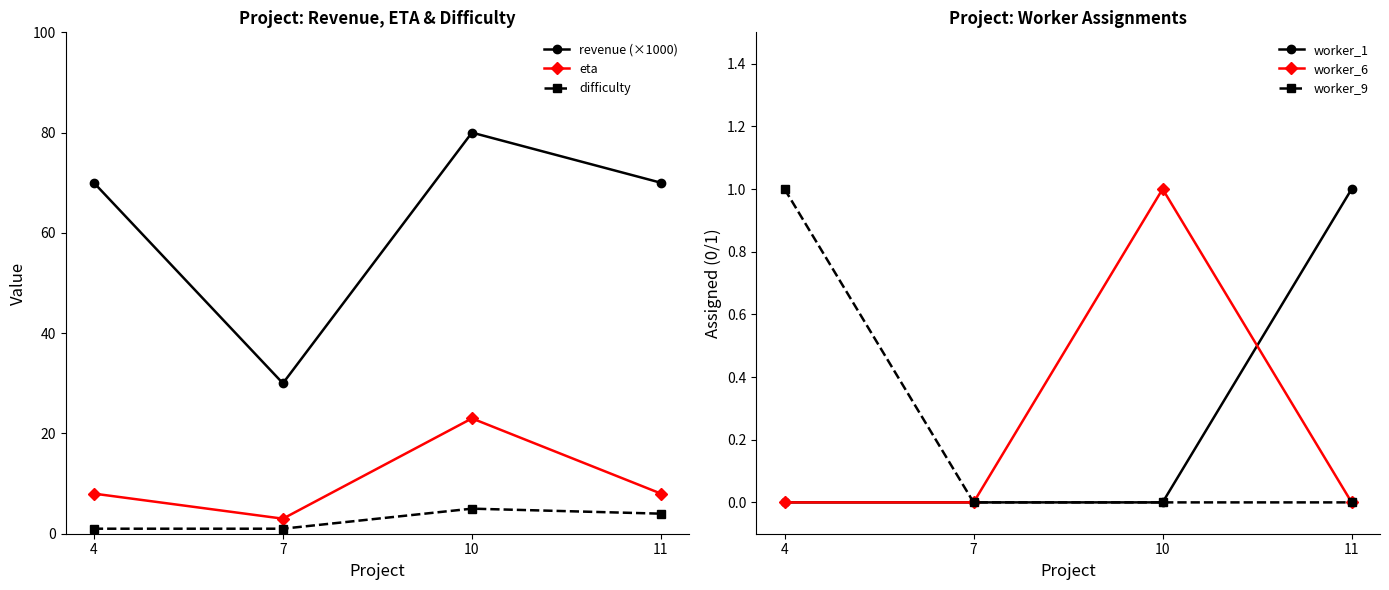

At how many categories does at least one series exceed 7?

4